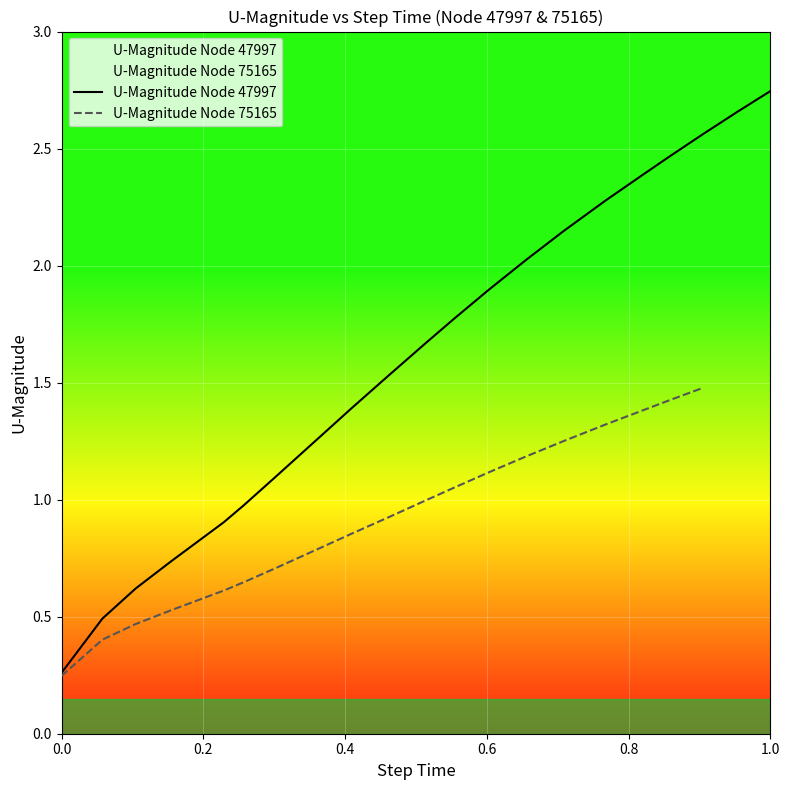

What is the maximum value shown in the chart?

2.7